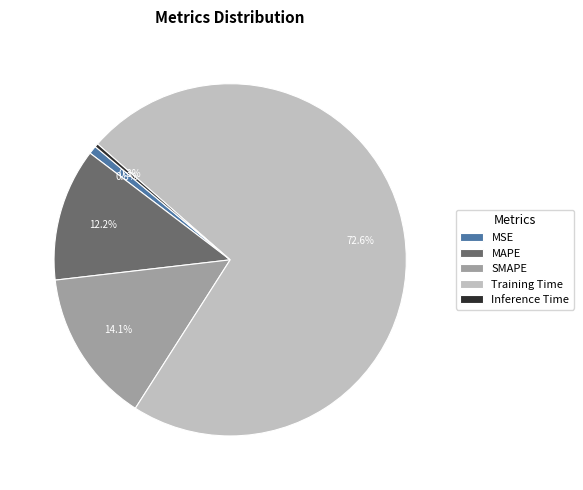

What percentage is the Training Time slice, to the nearest percent?

73%